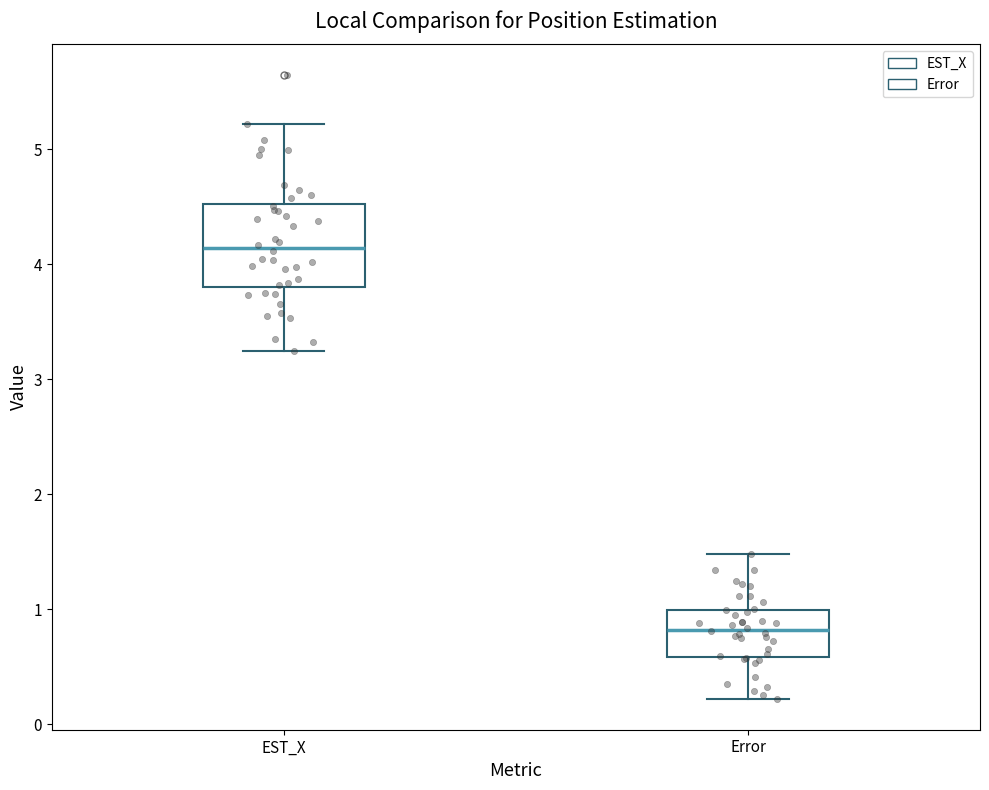

Which box has the highest median line?

EST_X